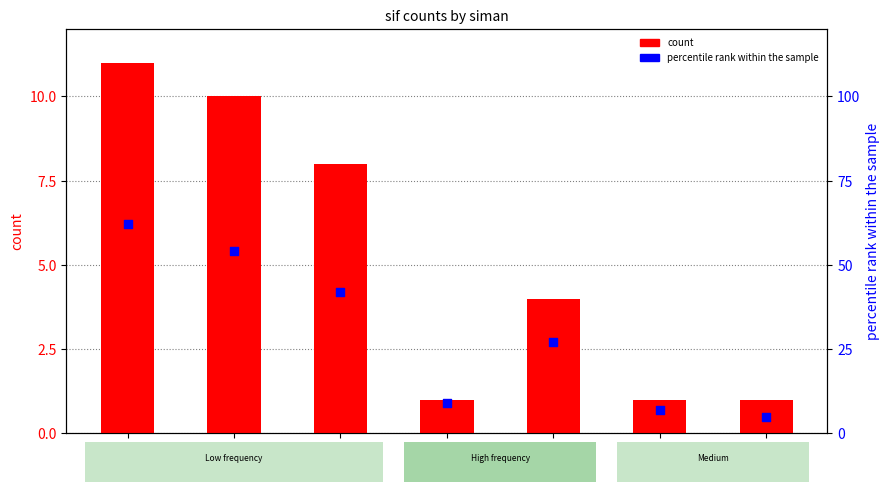

At how many categories does at least one series exceed 18?

4